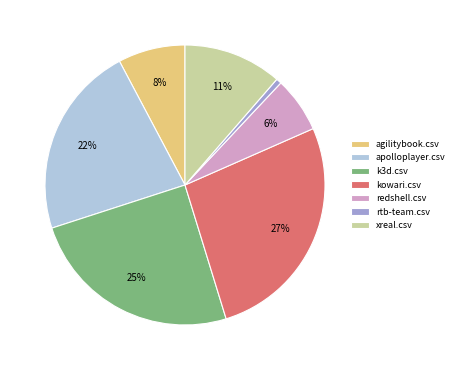

Is it true that xreal.csv is 22% of the pie?

False